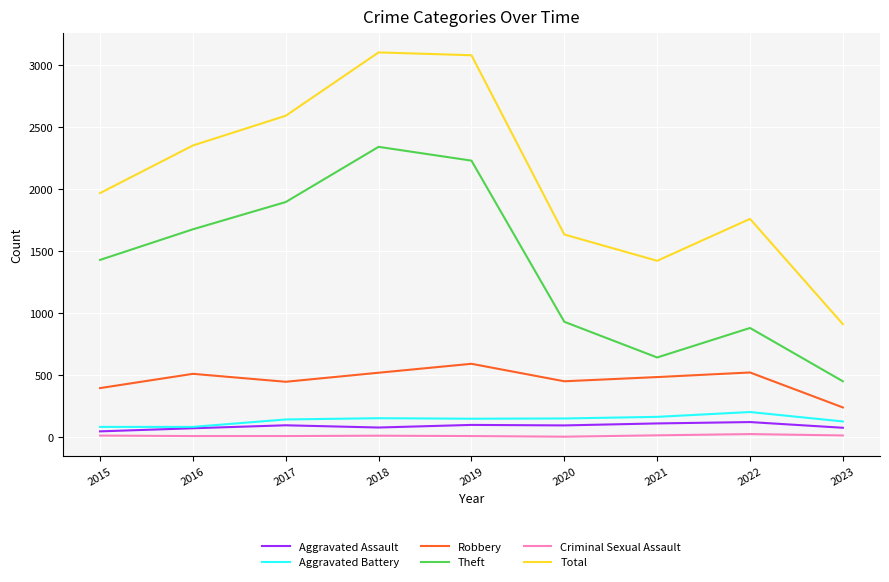

True or false: Aggravated Battery has a value of 82 at 2016.

True